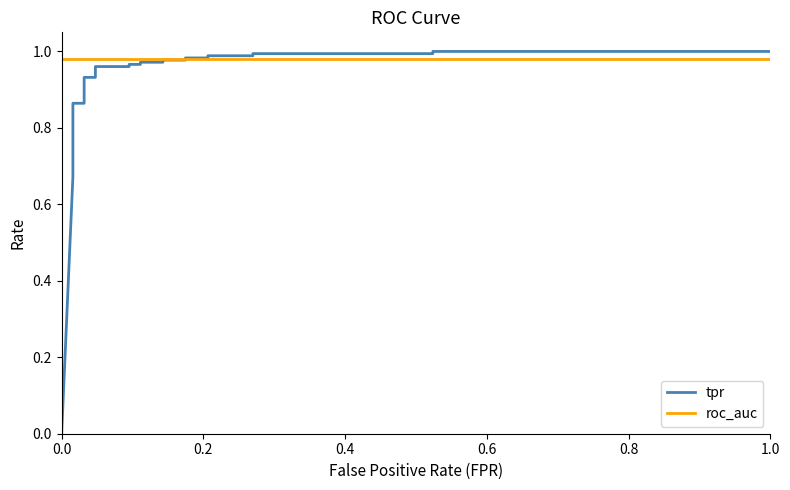

Reading right to left, list all the values displayed in this chart.

tpr: 1.0	1.0	1.0	1.0	1.0	1.0	1.0	1.0	1.0	1.0	1.0	1.0	1.0	1.0	1.0	1.0	0.9	0.9	0.9	0.9	0.8	0.7	0.7	0.7	0.0
roc_auc: 1.0	1.0	1.0	1.0	1.0	1.0	1.0	1.0	1.0	1.0	1.0	1.0	1.0	1.0	1.0	1.0	1.0	1.0	1.0	1.0	1.0	1.0	1.0	1.0	1.0